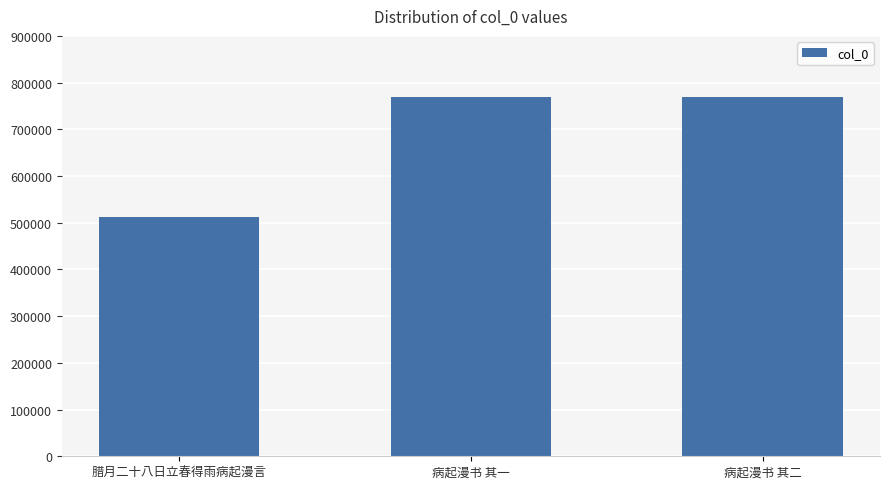

What is the approximate value at 腊月二十八日立春得雨病起漫言?

512446